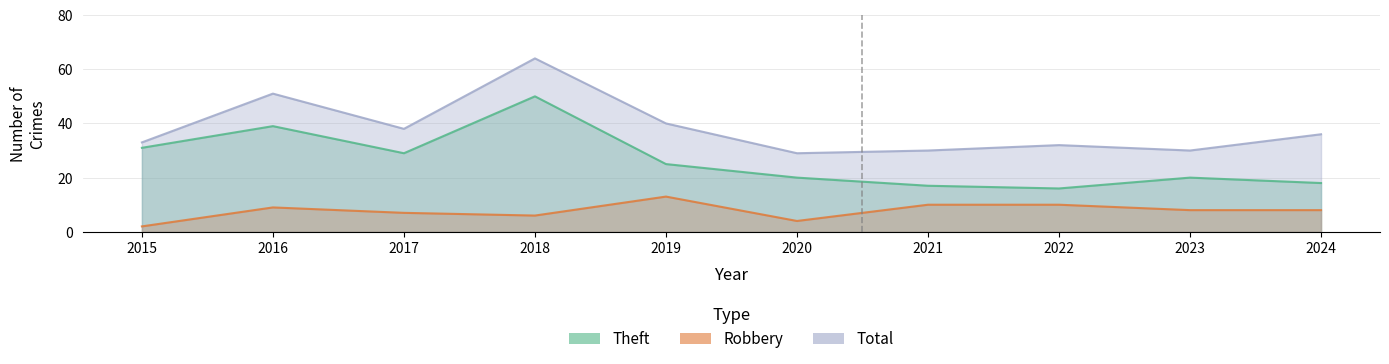

Which category has the lowest value across all series?

2015